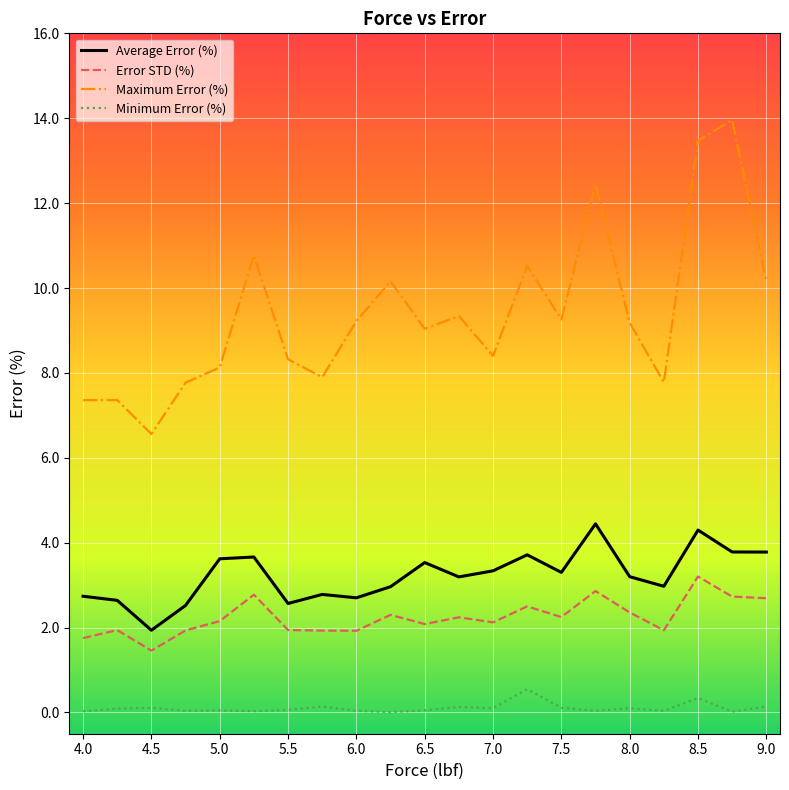

How many lines are shown in the chart?

4